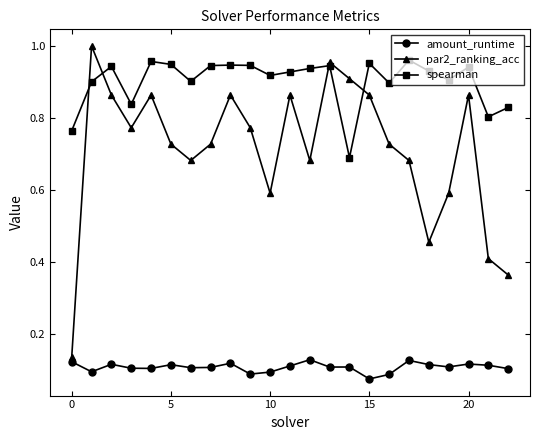

Which series has the largest total across all categories?

spearman